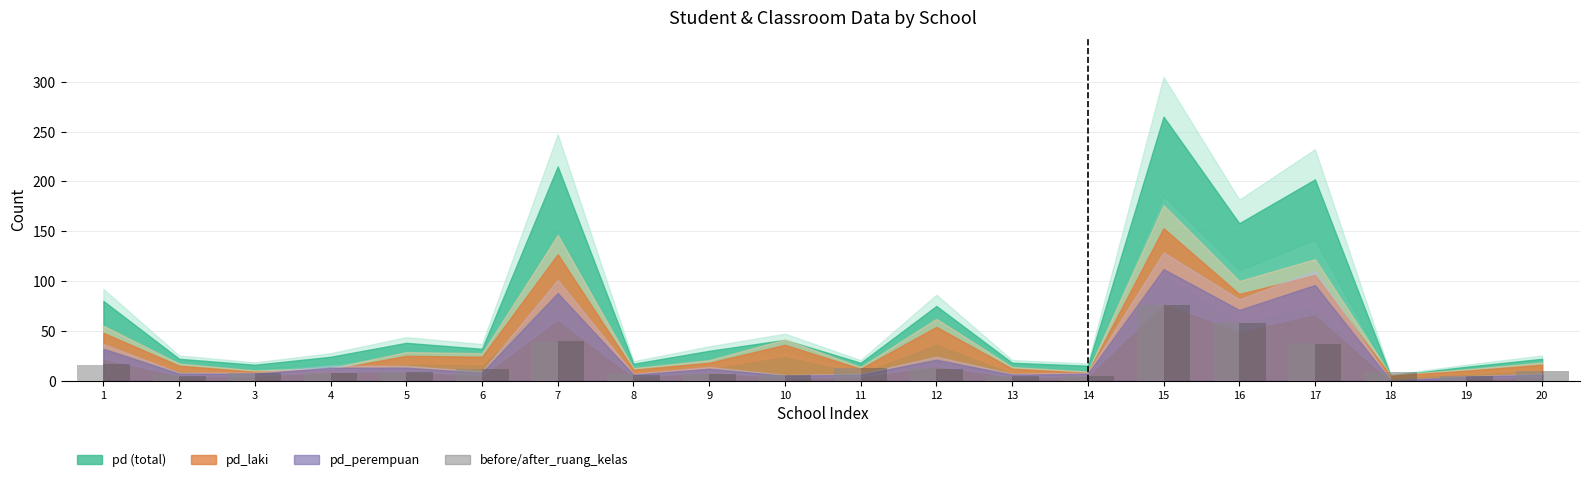

What is the greatest value displayed?

76